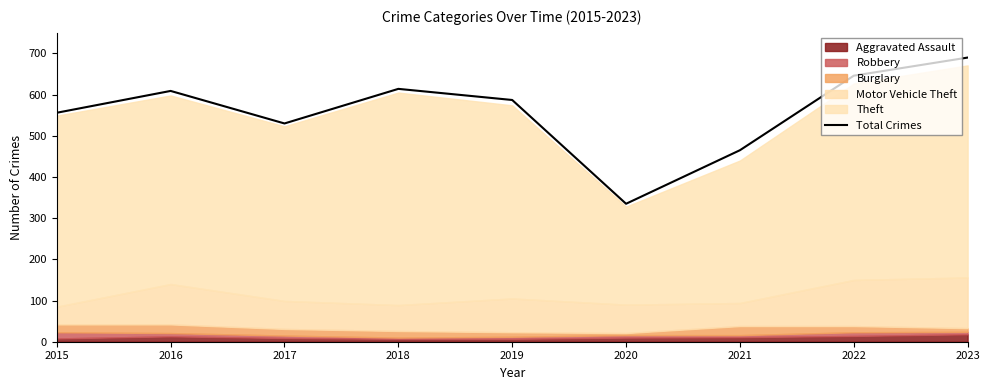

At which category does the chart reach its minimum across all series?

2020